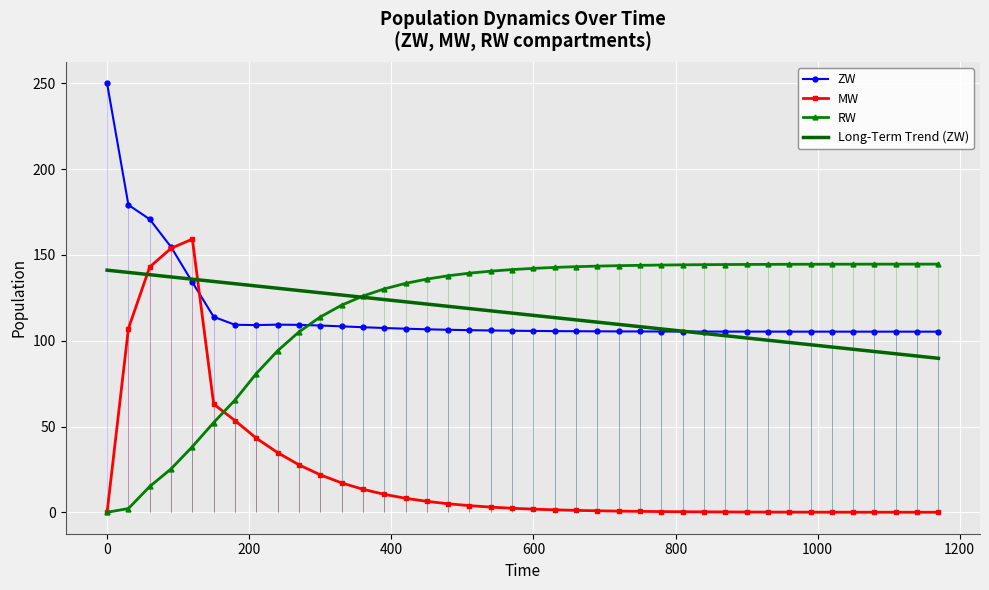

After their last crossing, which series has the higher values: MW or Long-Term Trend (ZW)?

Long-Term Trend (ZW)